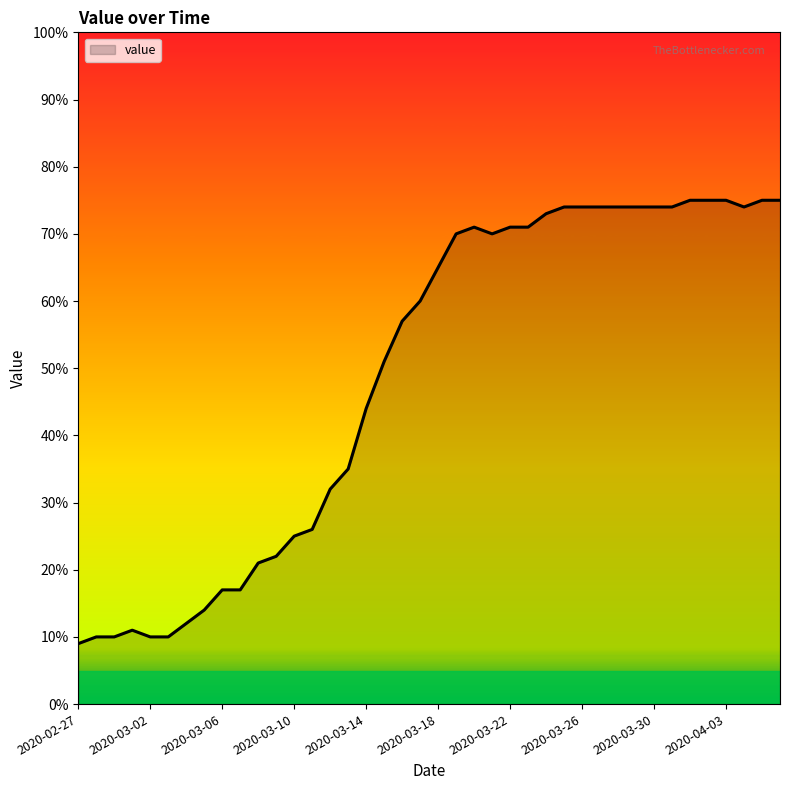

Reading left to right, extract all data points from this chart.

9	10	10	11	10	10	12	14	17	17	21	22	25	26	32	35	44	51	57	60	65	70	71	70	71	71	73	74	74	74	74	74	74	74	75	75	75	74	75	75